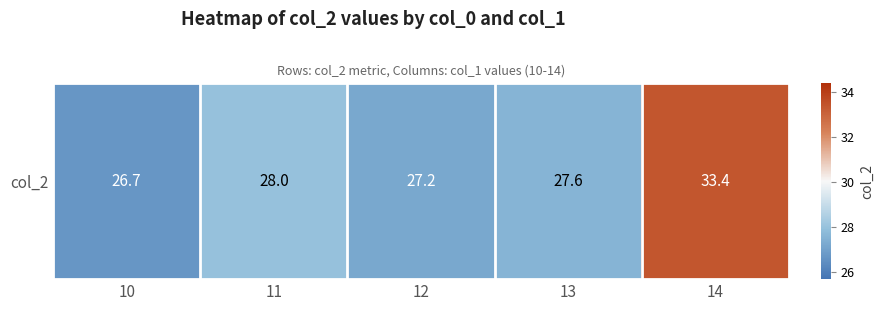

Which has a higher value, 11 or 14?

14